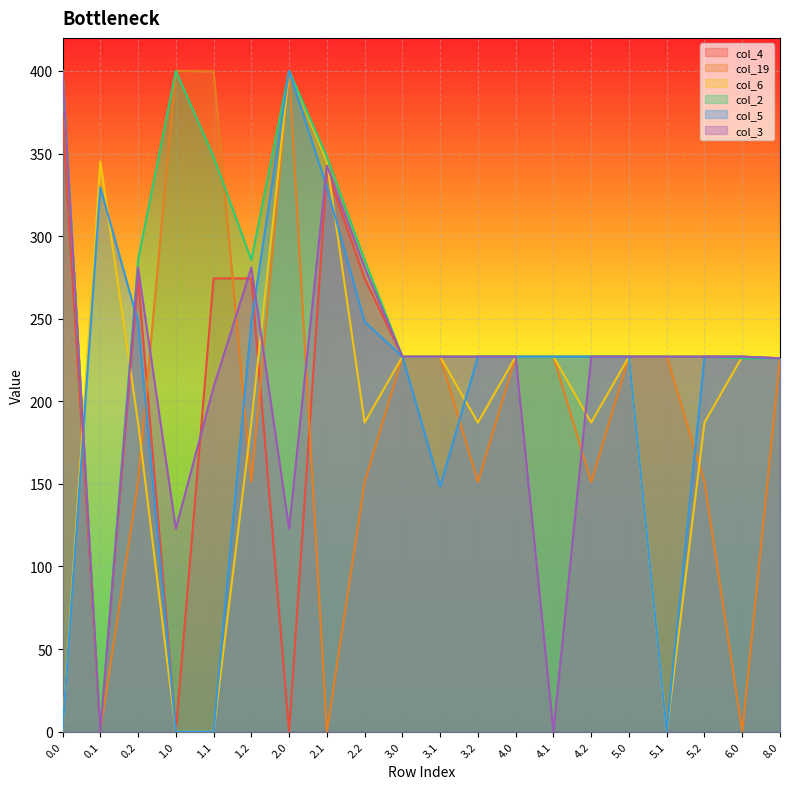

True or false: col_3 has a value of 178.9 at 0.0.

False